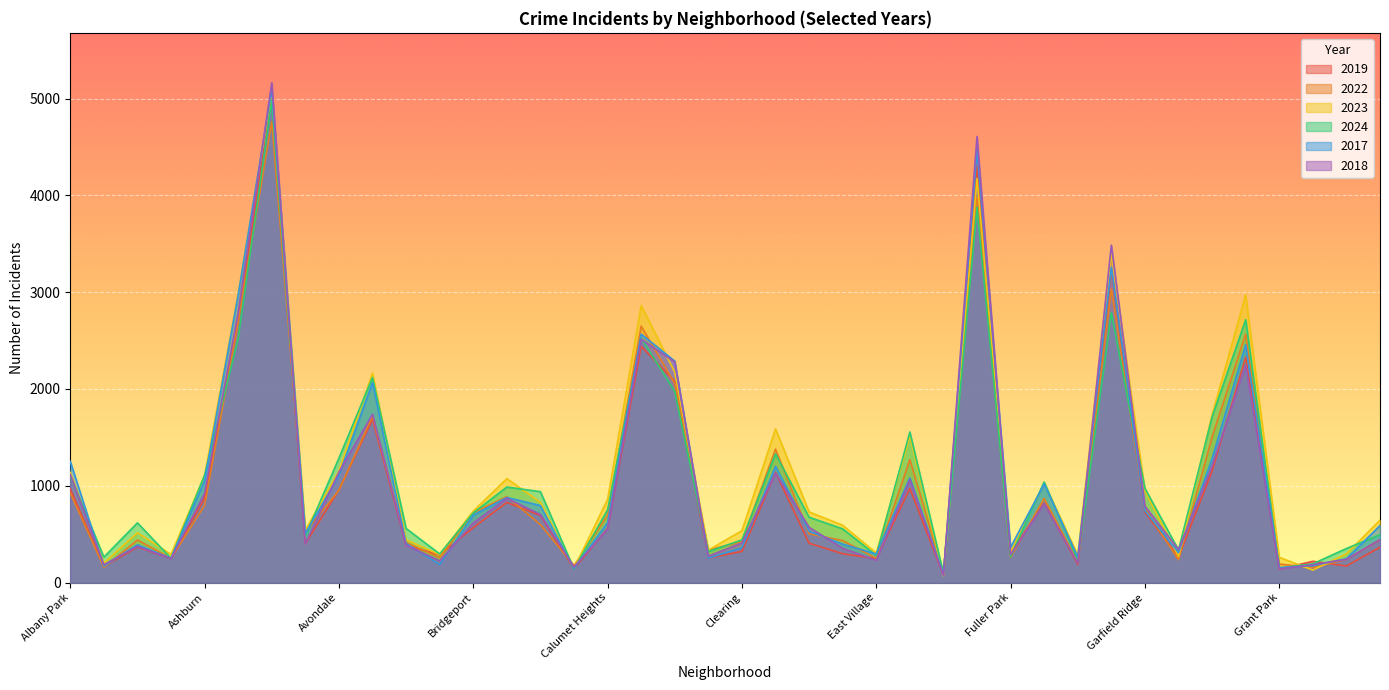

How many lines are shown in the chart?

6